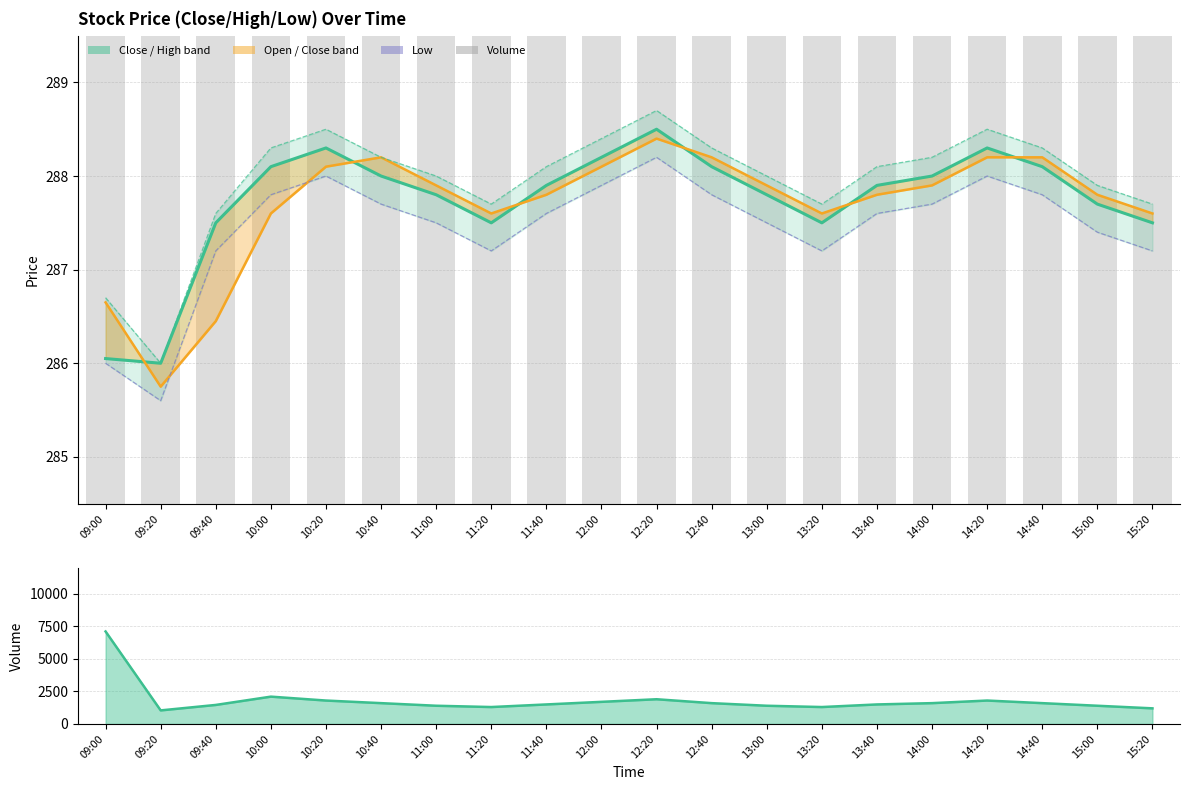

What is the spread (max minus min) of values at 11:00?

1112.5